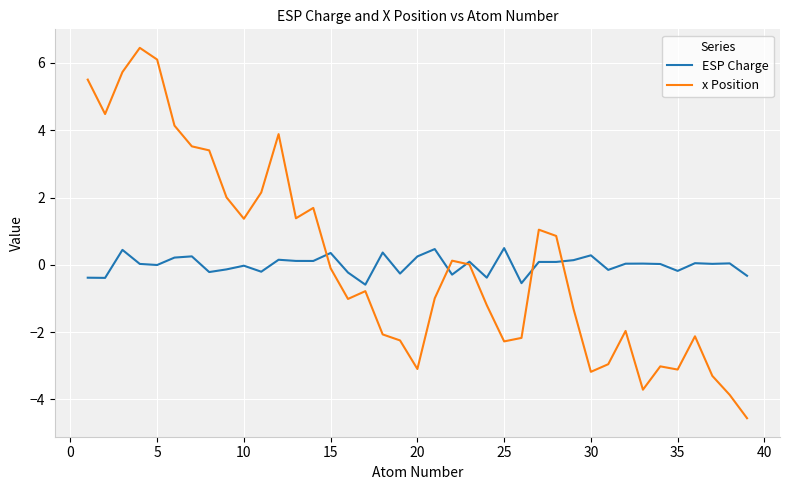

What is the minimum value for ESP Charge?

-0.6